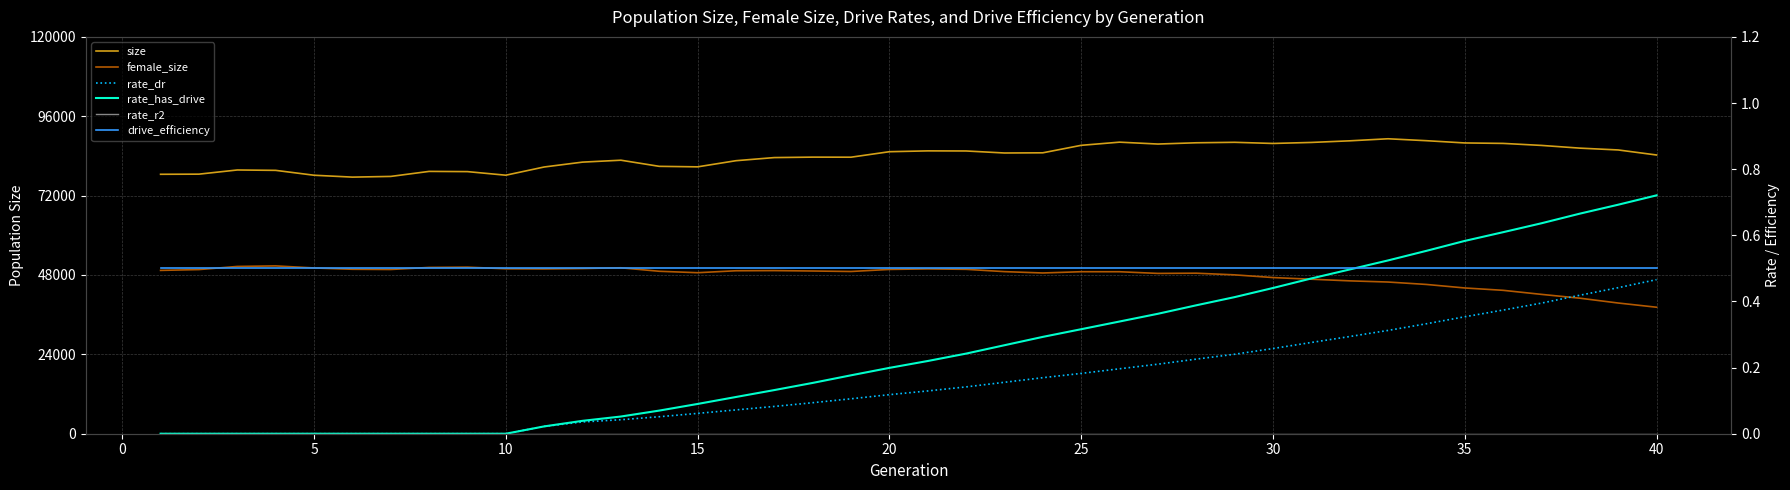

What is the maximum value shown in the chart?

89191.0